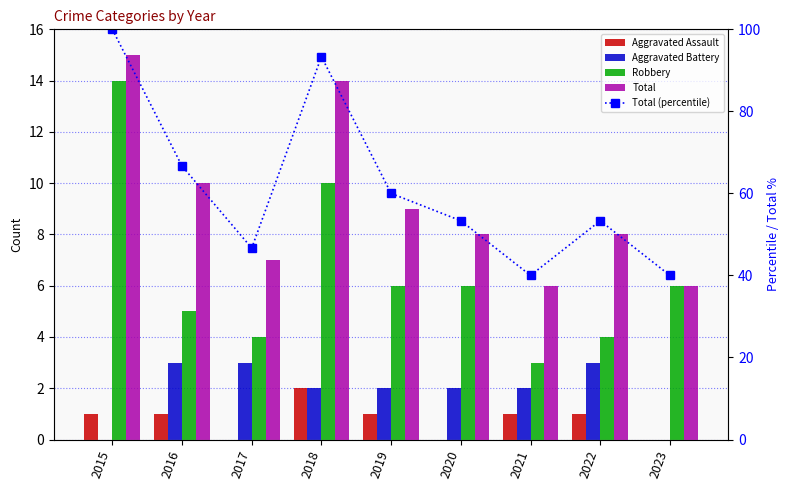

At which category is the sum across all series the highest?

2015